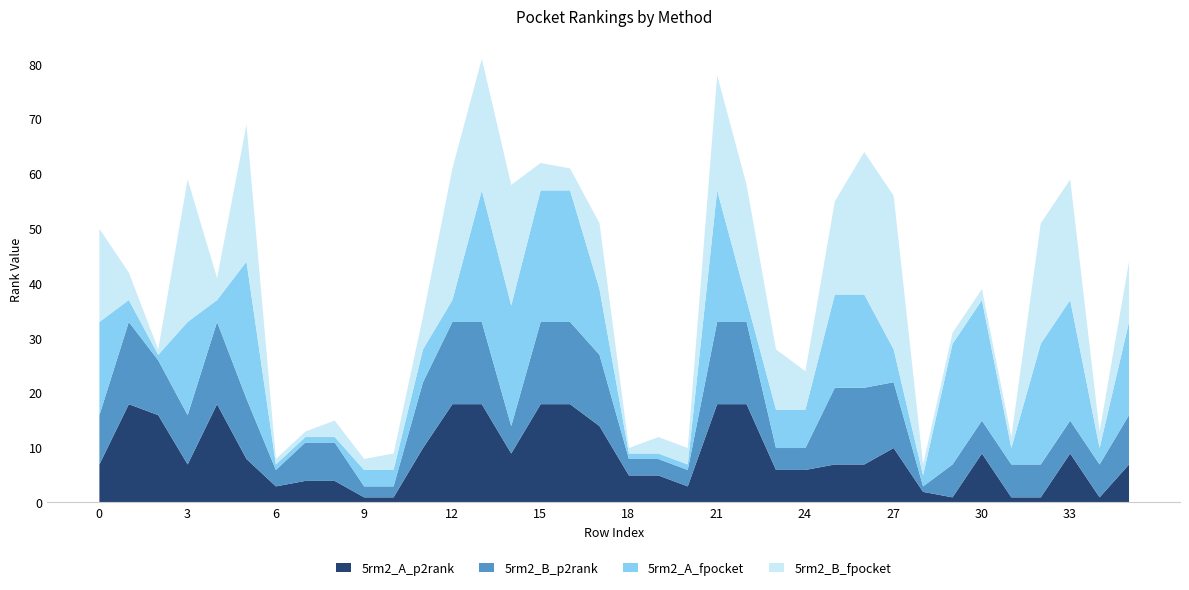

In 5rm2_A_fpocket, how many points are lower than both neighbors (excluding endpoints)?

8